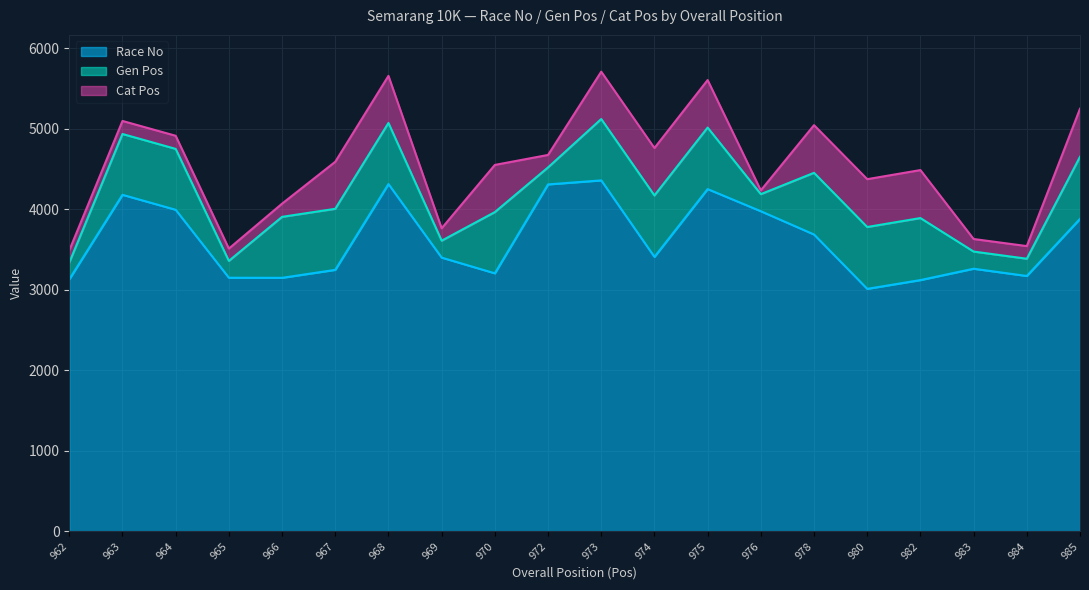

What is the sum of the Cat Pos values at 974 and 967?

1173